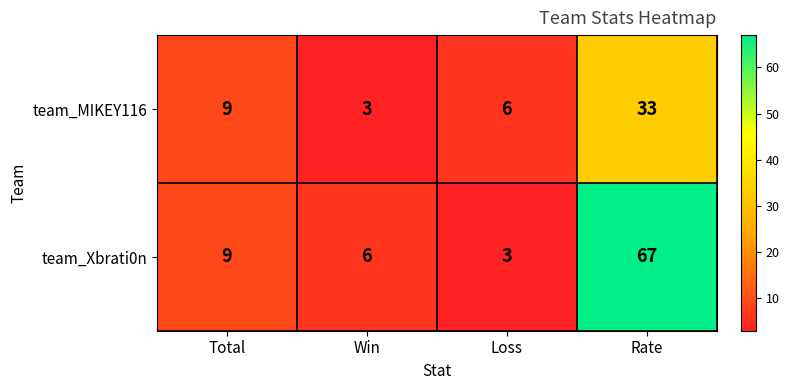

How many data points does each series have?

4